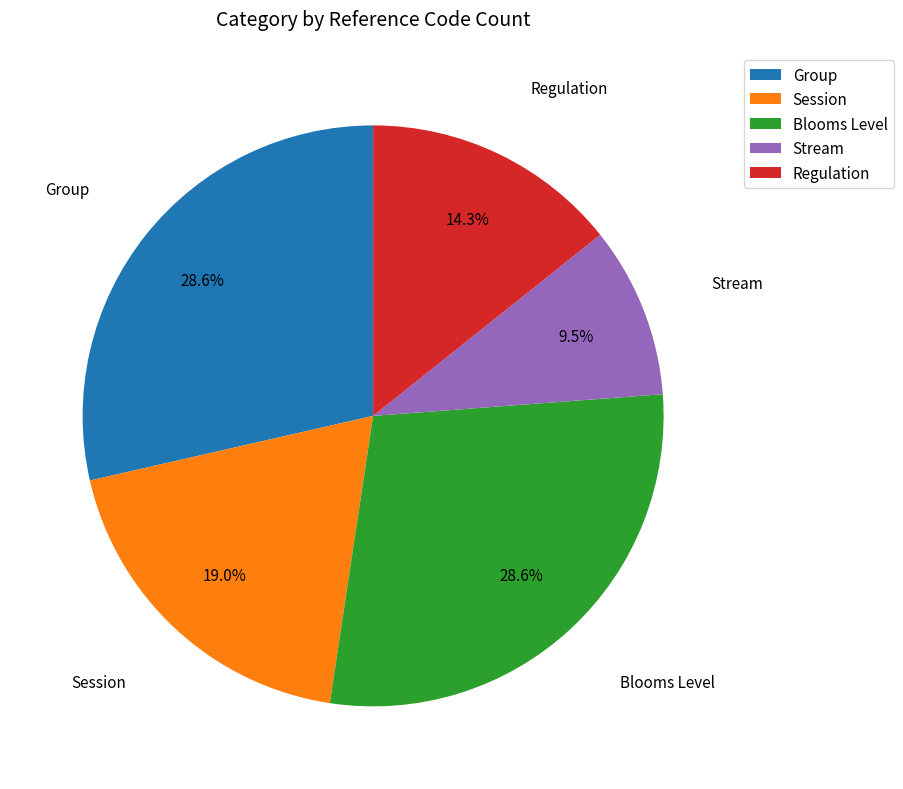

Does Blooms Level account for over 50% of the chart?

No